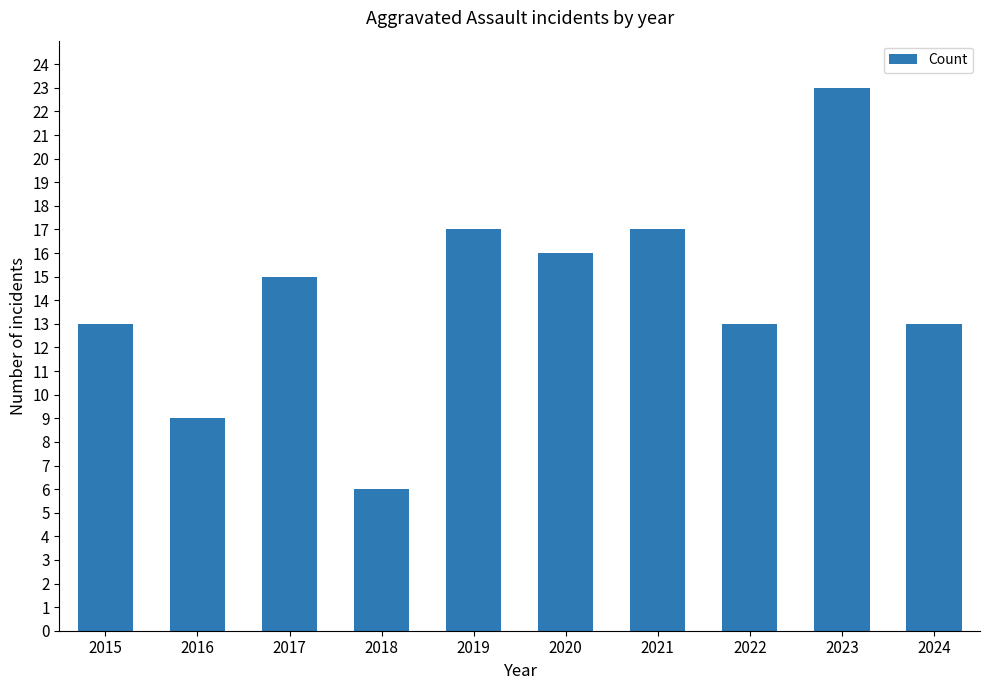

How many categories are shown in the chart?

10